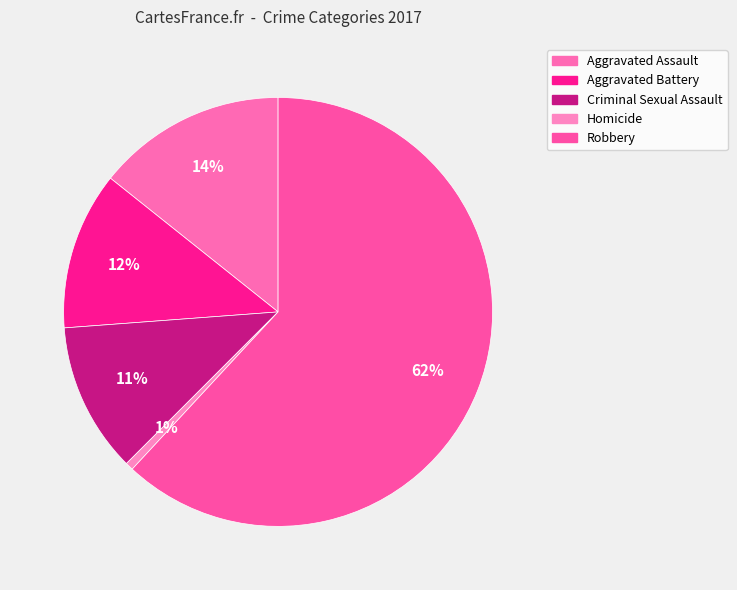

Which has a higher value, Aggravated Battery or Robbery?

Robbery